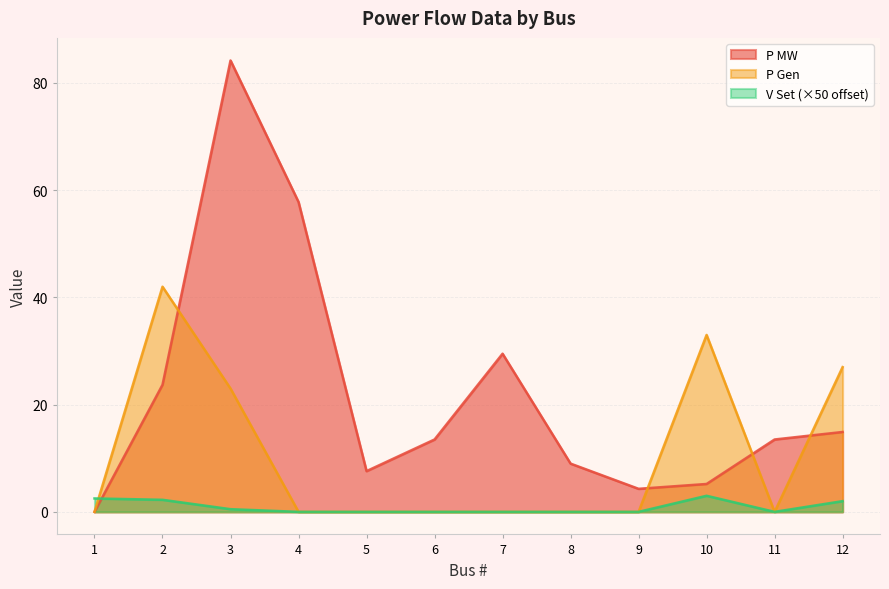

Which series changed the most between 1 and 5?

P MW